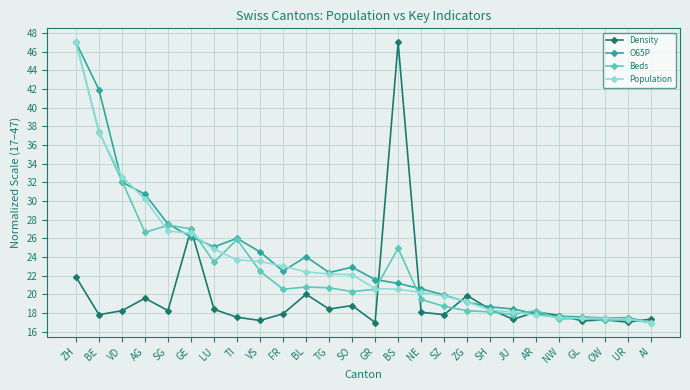

In Beds, how many points are lower than both neighbors (excluding endpoints)?

7